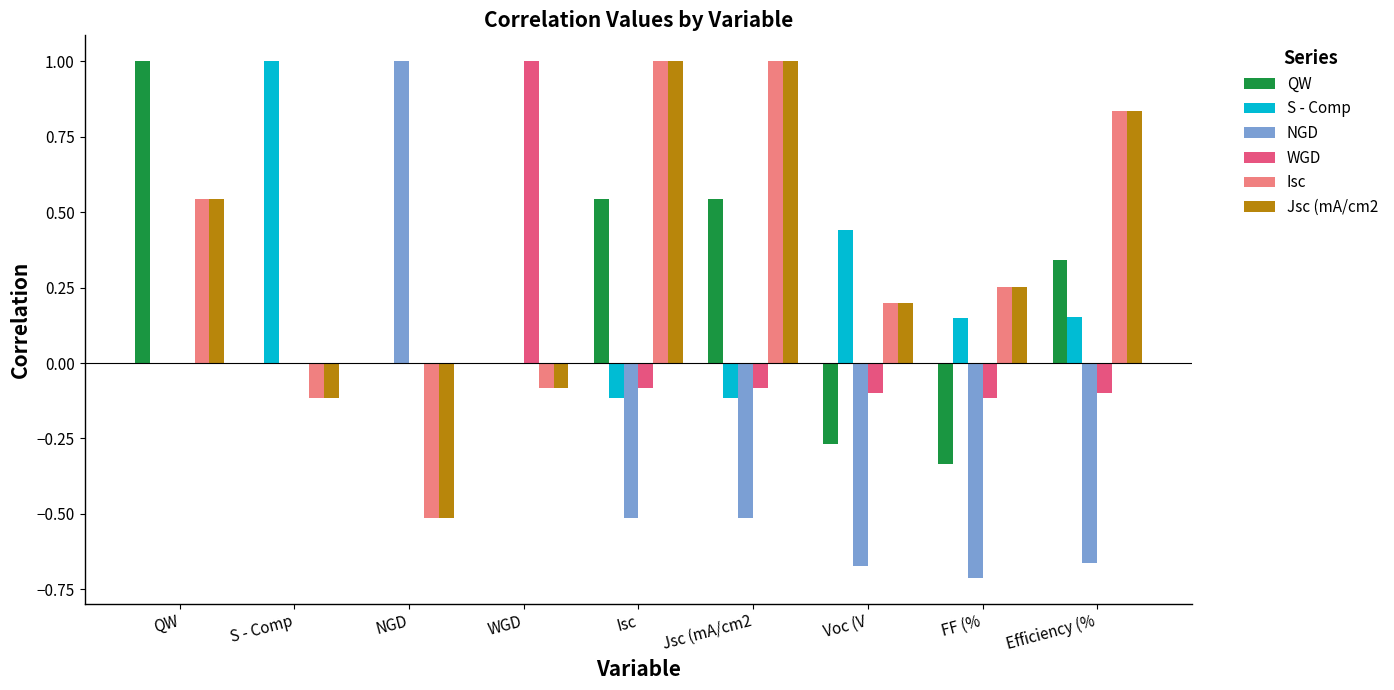

Is it true that S - Comp equals -0.2 at Isc?

False